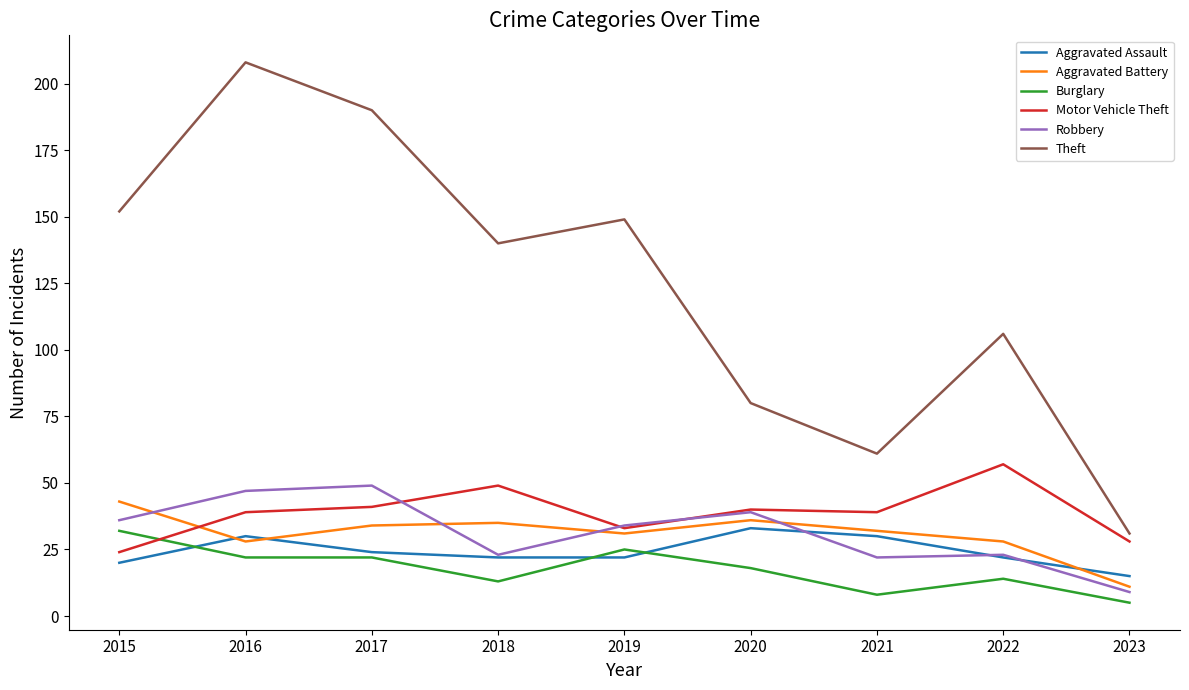

Is this an area chart (filled region under the line)?

No